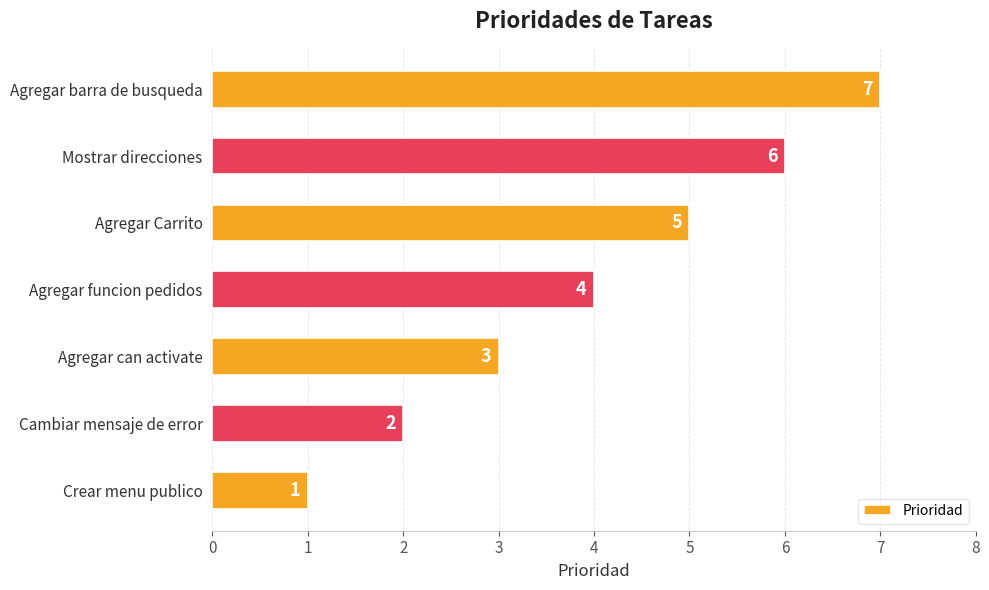

At which label is the value closest to 4?

Agregar funcion pedidos